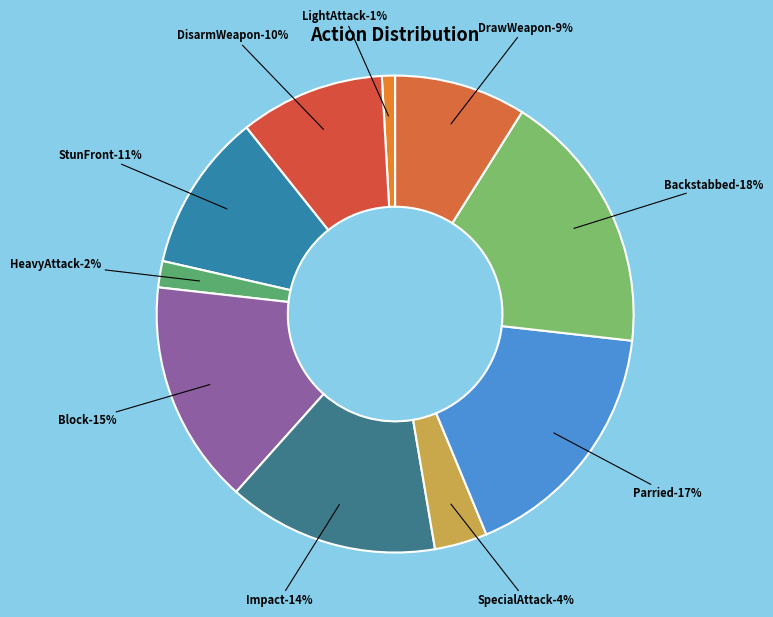

What is the ratio of the value at DrawWeapon to the value at StunFront?

0.8